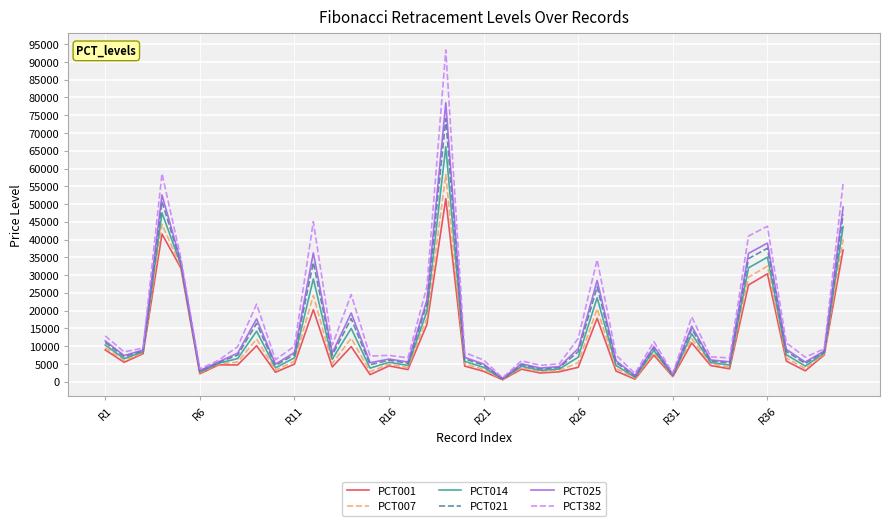

How many interior local valleys does the PCT021 series have?

12